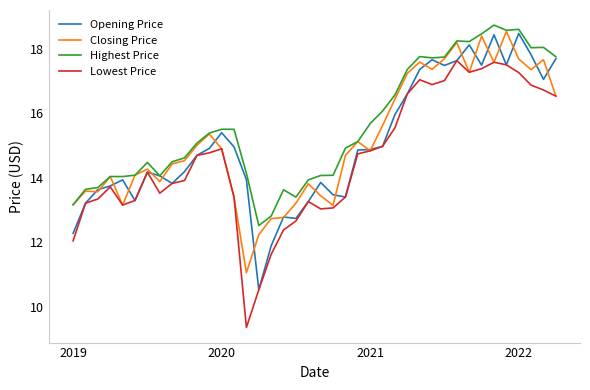

What is the difference between the second highest and minimum values in the Opening Price series?

7.9